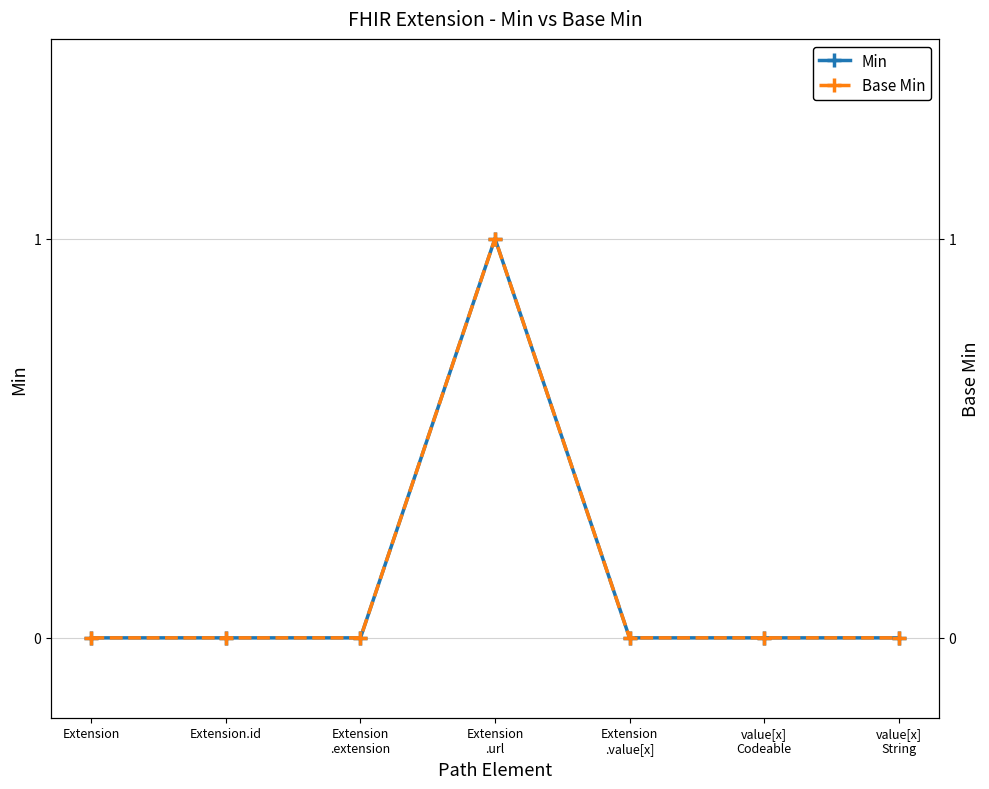

Which series has the largest total across all categories?

Min